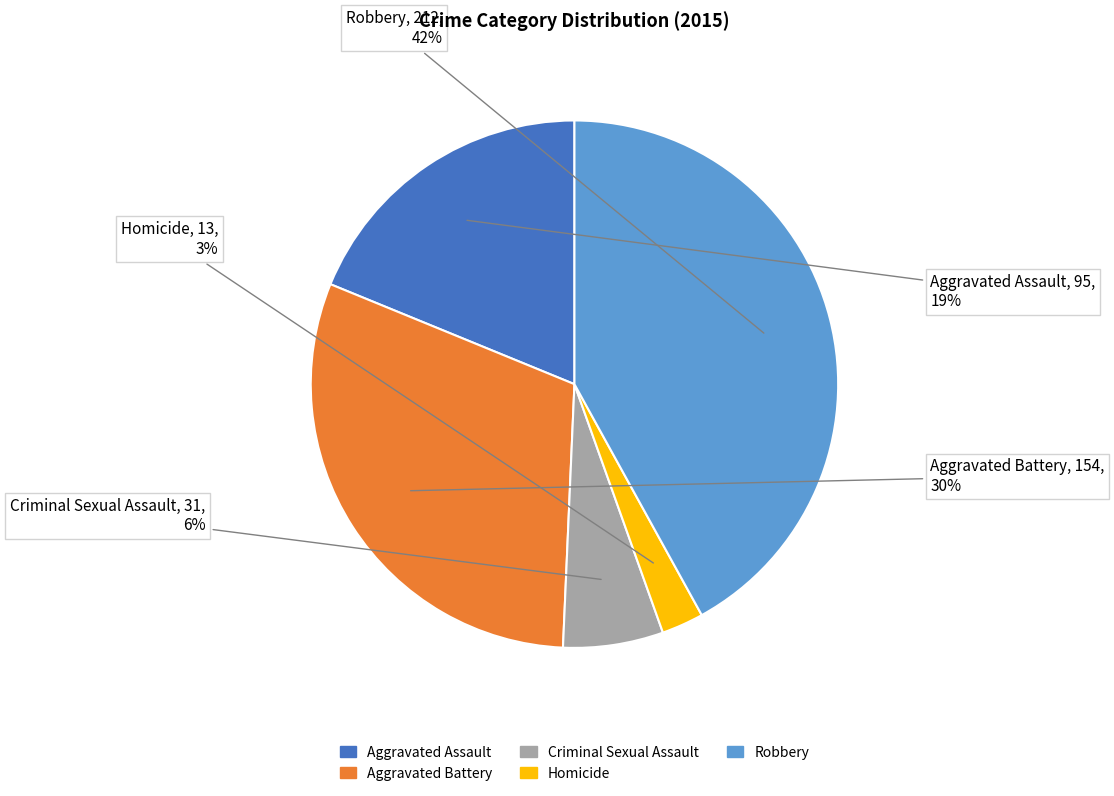

To the nearest percent, what is the average slice percentage?

20%